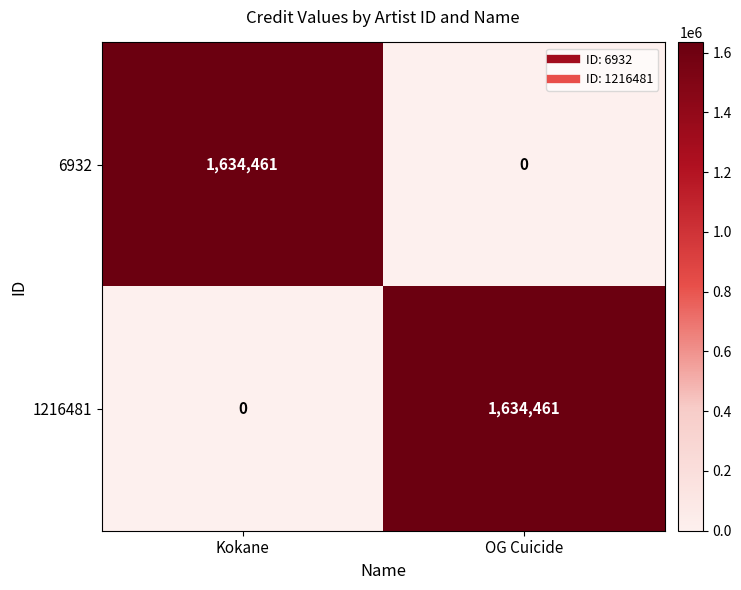

What is the spread (max minus min) of values at OG Cuicide?

1634461